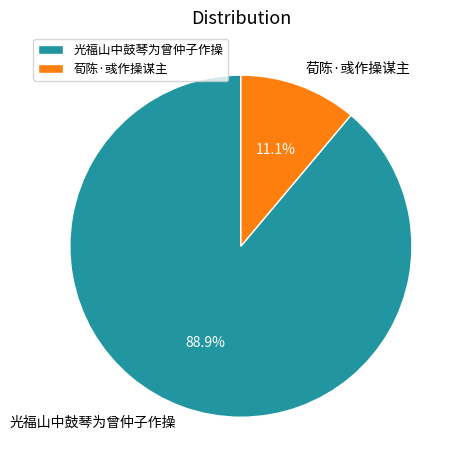

To the nearest percent, what is the difference between the 光福山中鼓琴为曾仲子作操 and 荀陈·彧作操谋主 slice percentages?

78%